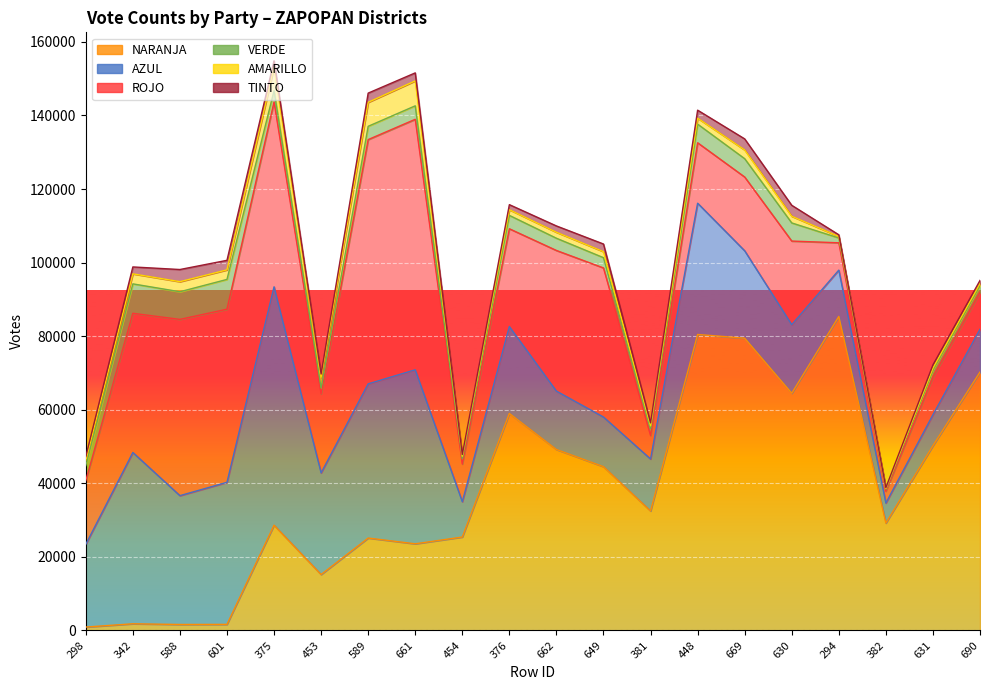

What is the sum of the TINTO values at 601 and 342?

4476